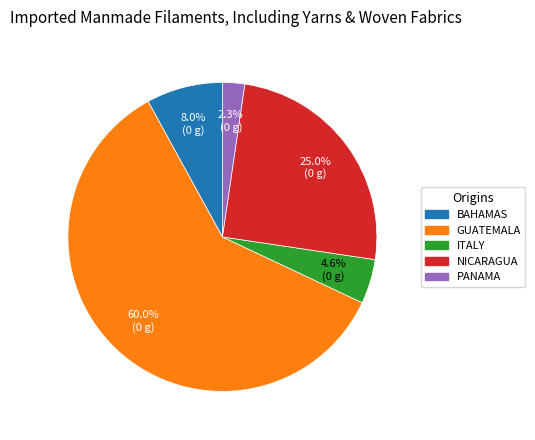

Count the number of slices in the pie.

5